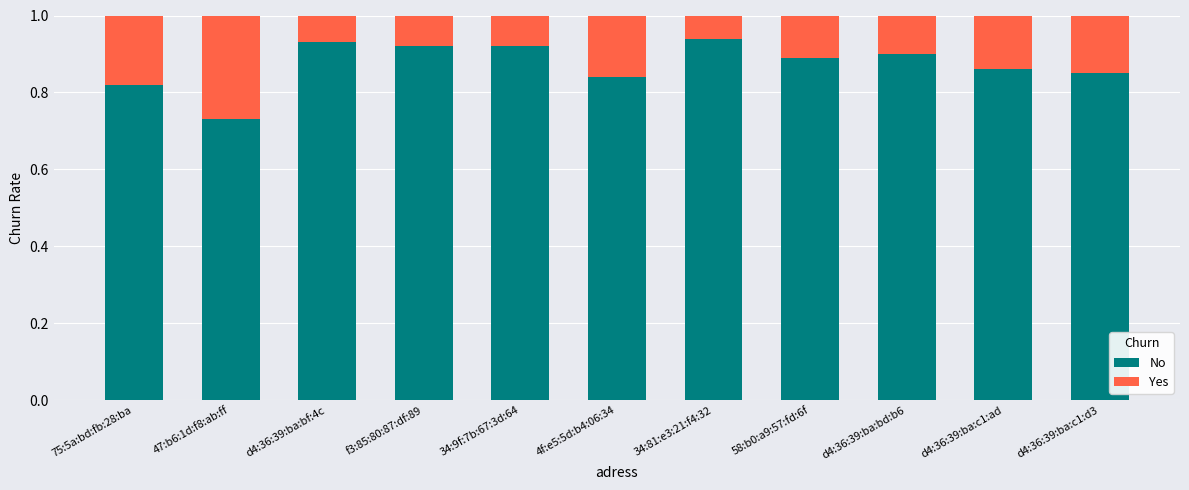

Are the bars horizontal?

No